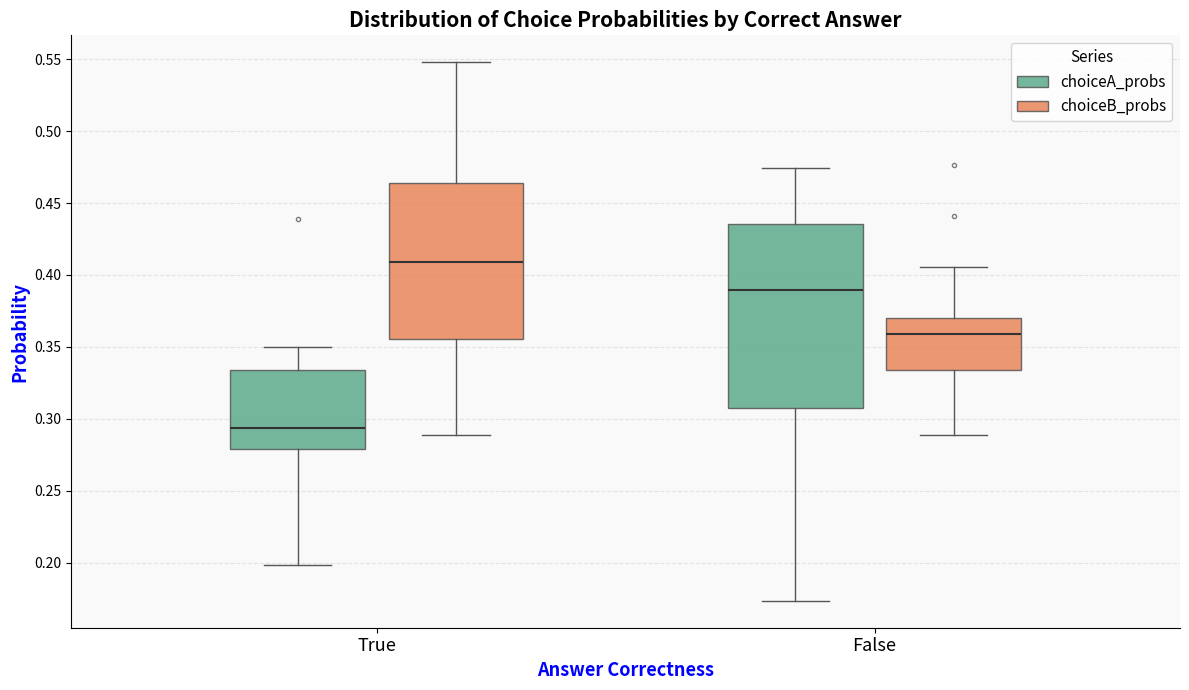

Reading left to right, transcribe this box plot: for each box, give where its median line is, the range the box spans, and where its two whiskers end, as read against the y-axis. The values are not printed on the chart, so give them approximately, as read against the axis.

True (choiceA_probs): median 0.295, box 0.280 to 0.335, whiskers 0.200 to 0.350
True (choiceB_probs): median 0.410, box 0.355 to 0.465, whiskers 0.290 to 0.550
False (choiceA_probs): median 0.390, box 0.310 to 0.435, whiskers 0.175 to 0.475
False (choiceB_probs): median 0.360, box 0.335 to 0.370, whiskers 0.290 to 0.405